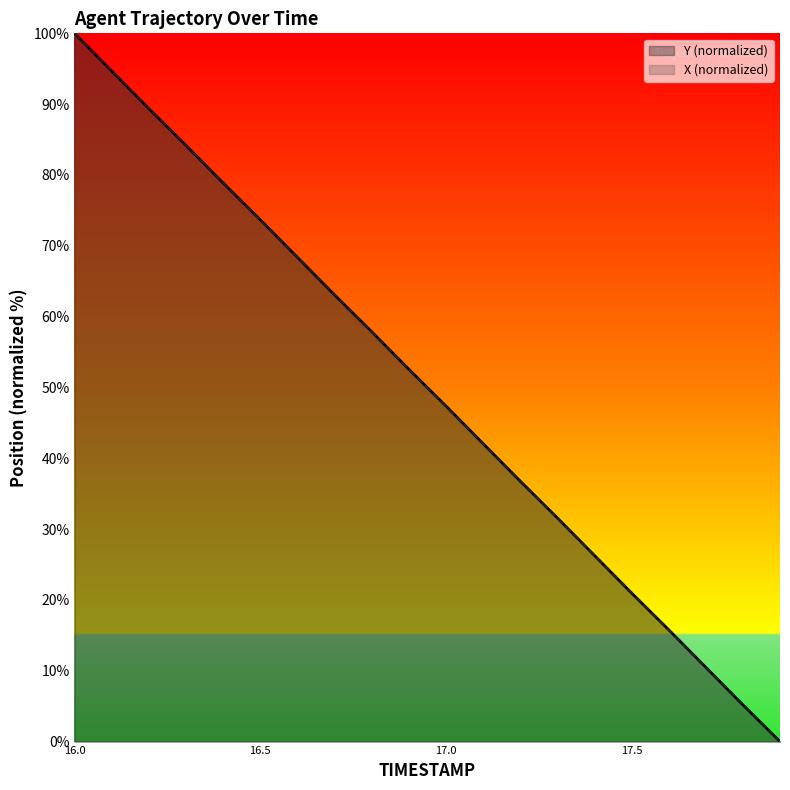

At which category is the sum across all series the highest?

16.0